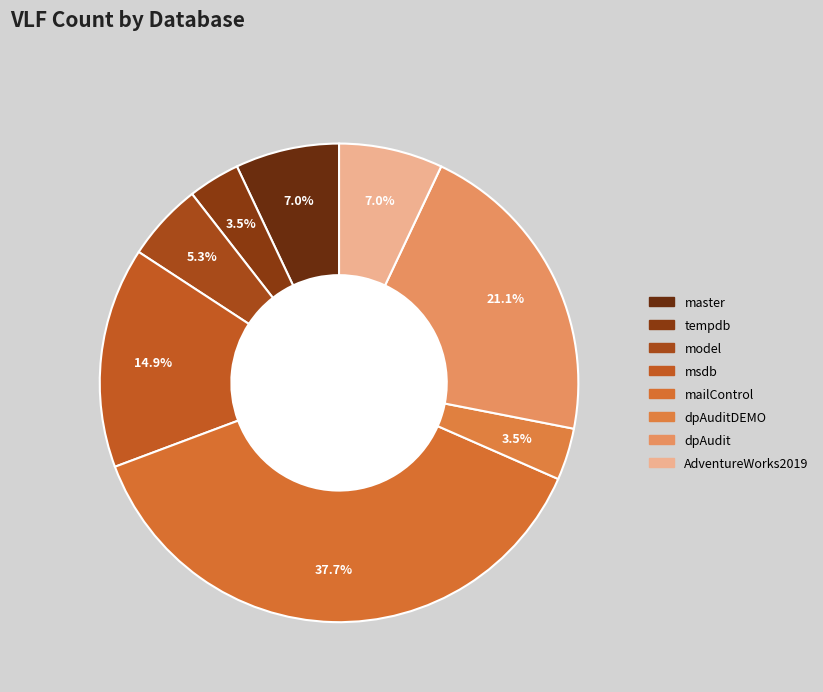

Does mailControl represent more than half of the total?

No